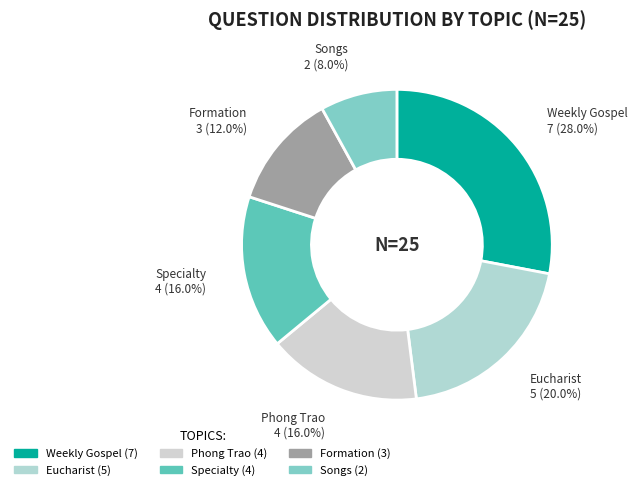

Does any single category account for the majority?

No